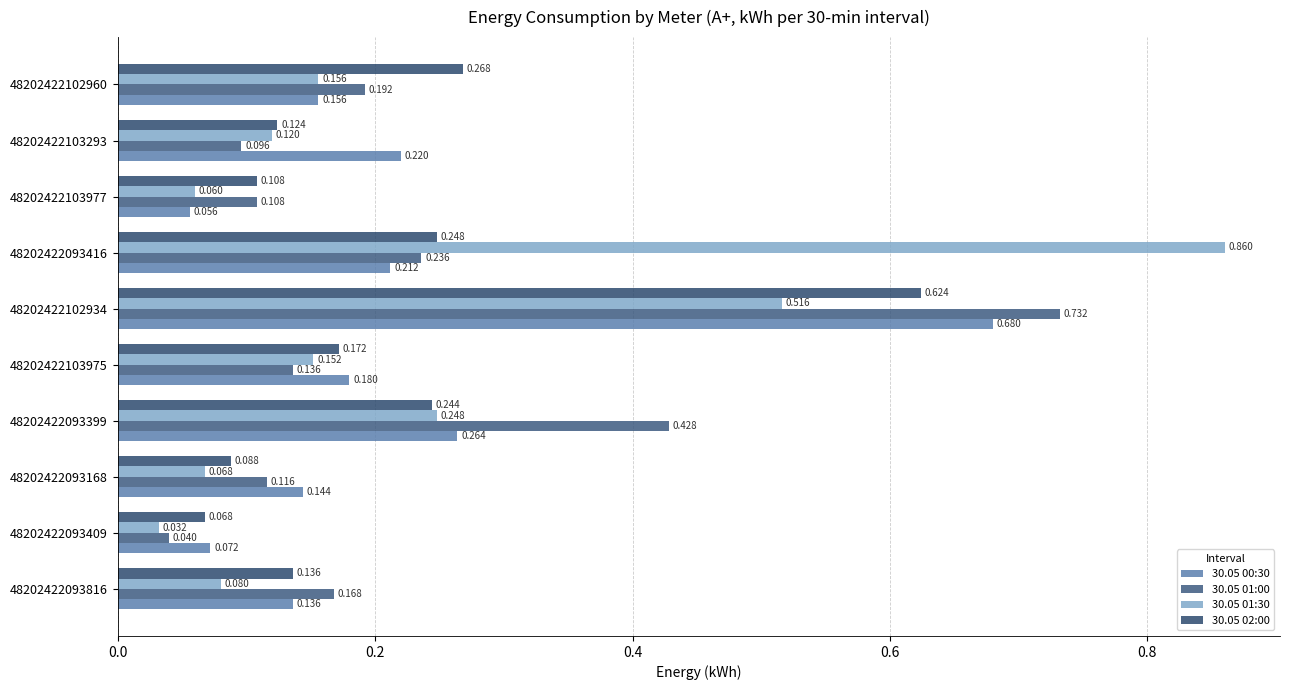

How many distinct data groups are displayed?

4